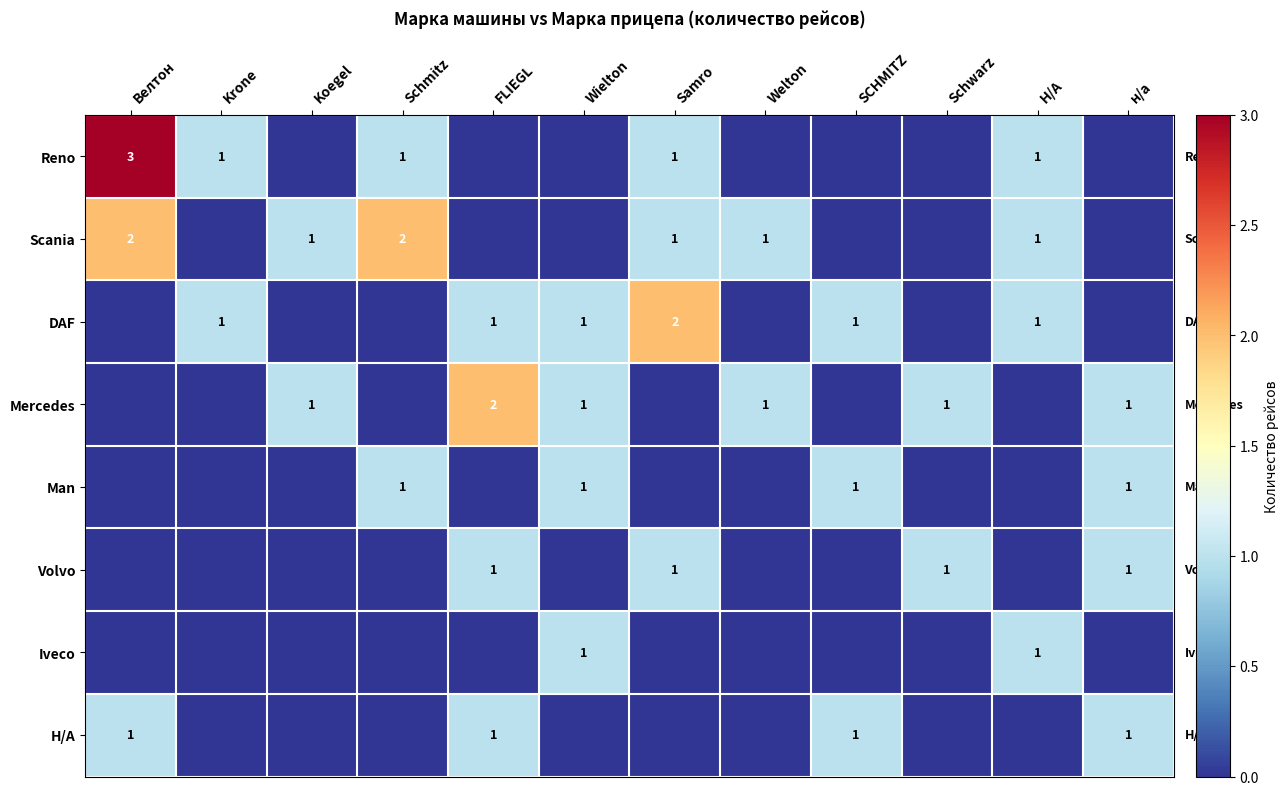

The Mercedes series shows 1 at Wielton. True or false?

True